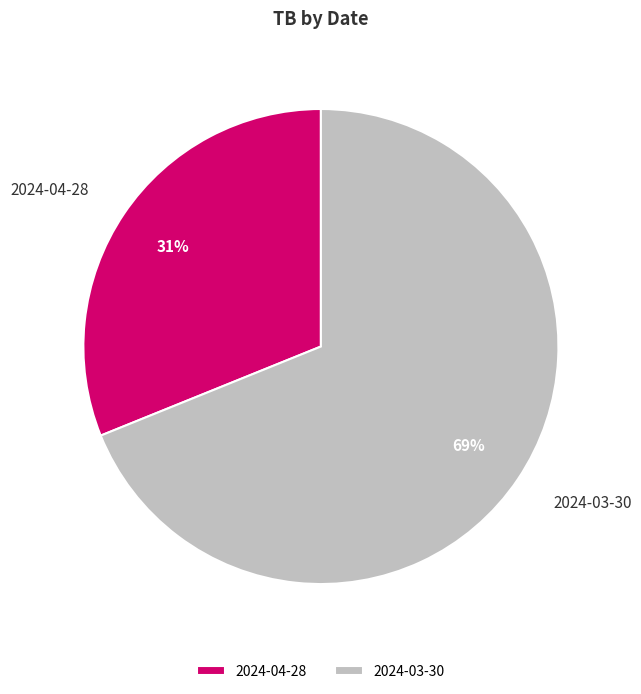

Which slice is the largest?

2024-03-30